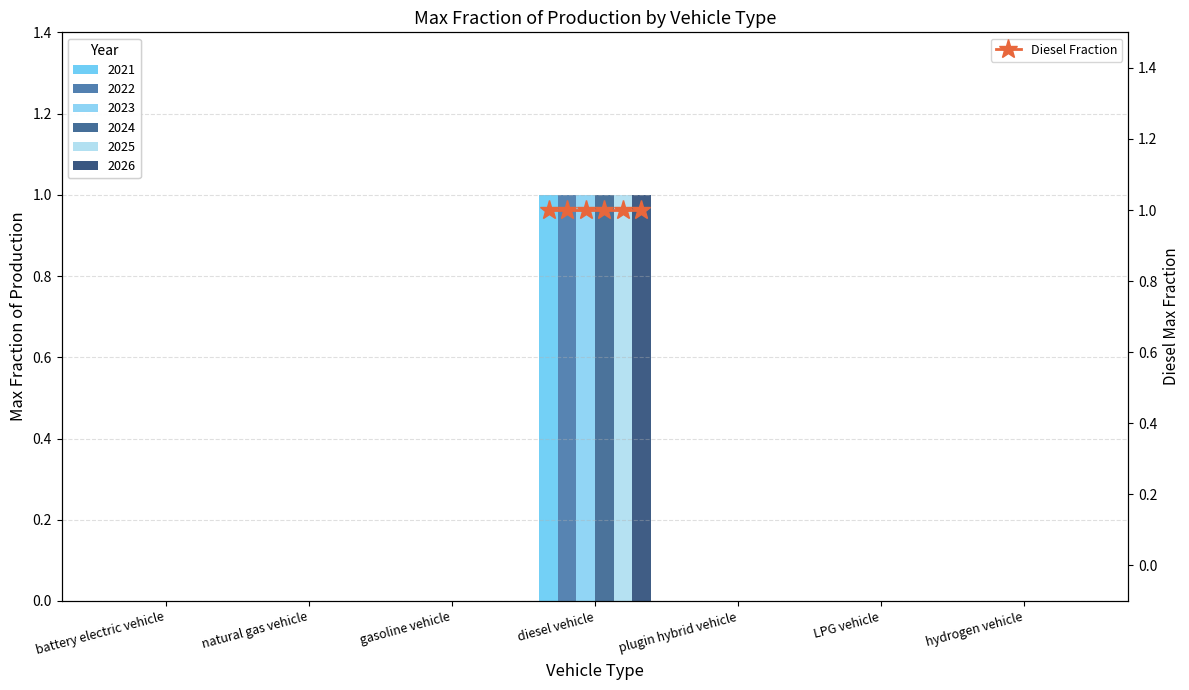

Which series has the largest total across all categories?

Max Fraction 2021